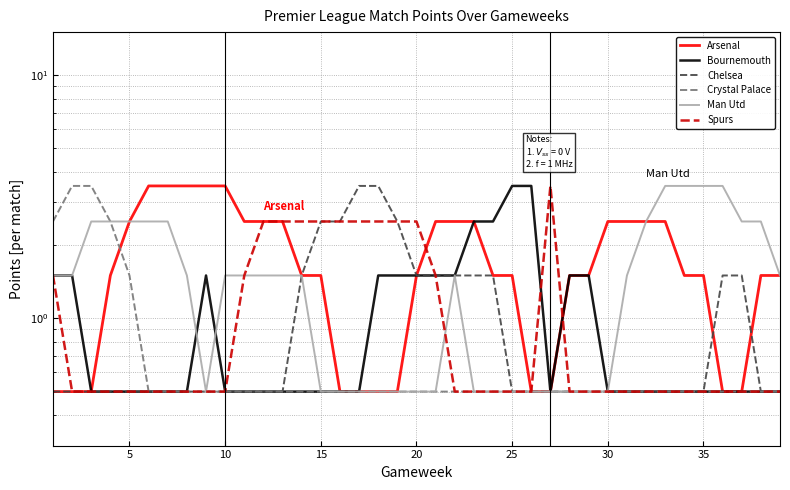

Is it true that Spurs equals 0.5 at 10?

True